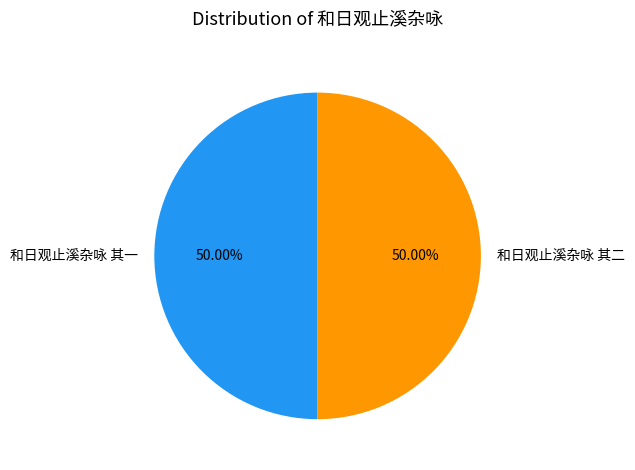

Approximately how many times larger is the value at 和日观止溪杂咏 其二 compared to 和日观止溪杂咏 其一?

1.0